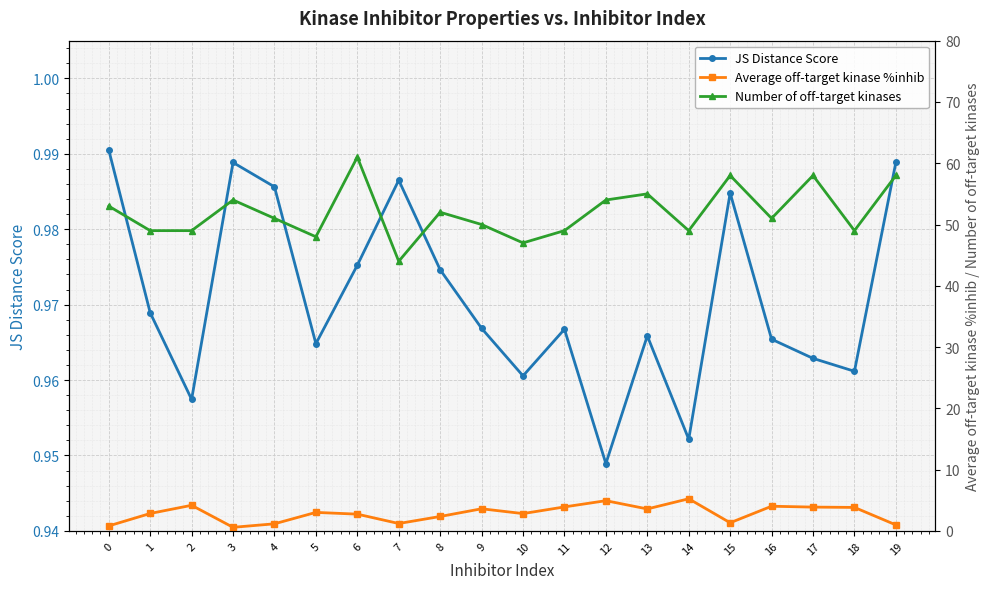

Count the number of categories in the chart.

20